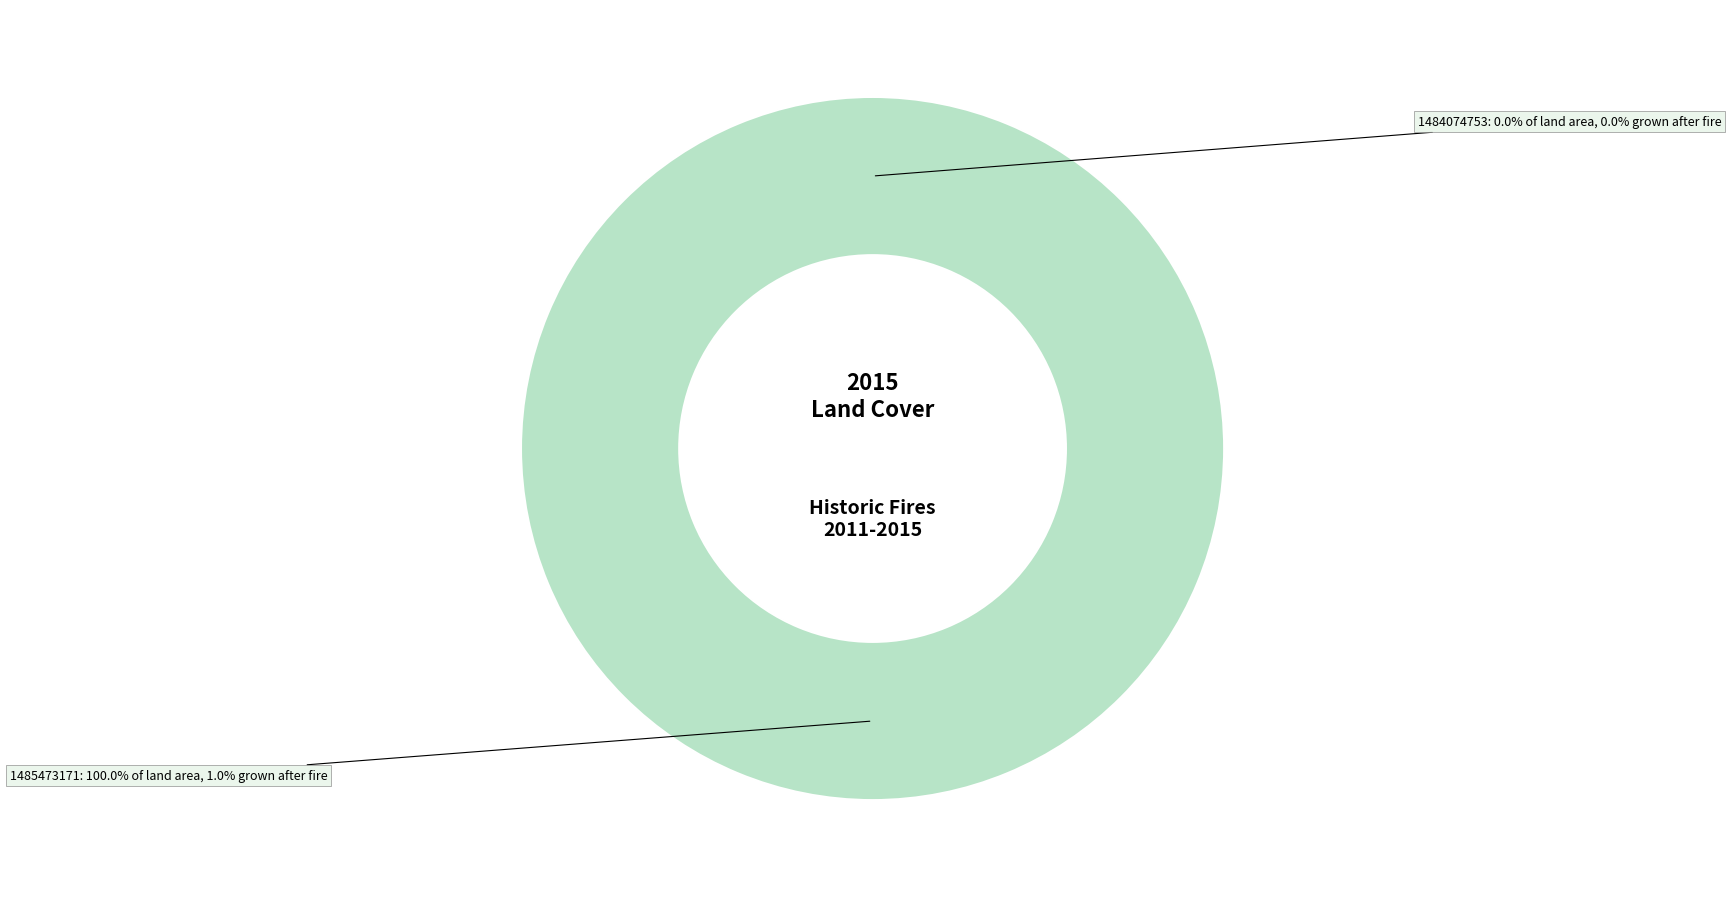

True or false: 1484074753 accounts for 0% of the total.

True